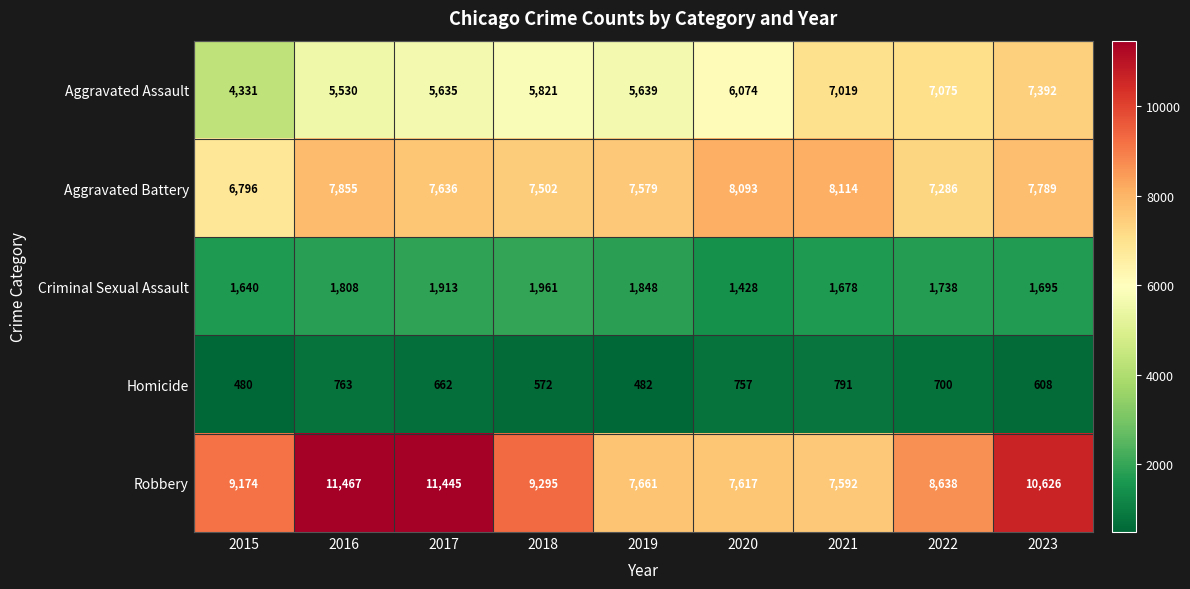

The value of Homicide at 2020 is 1097. True or false?

False